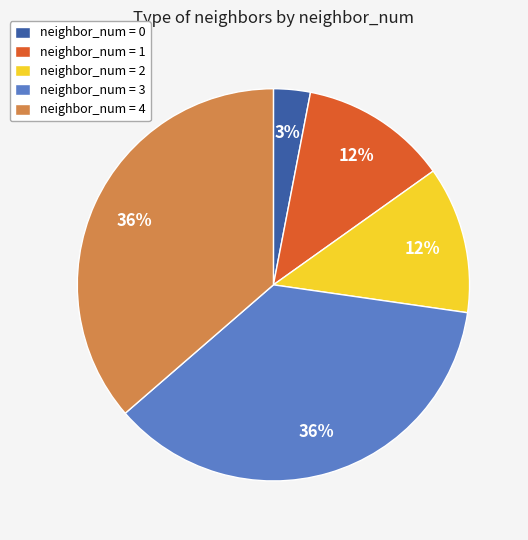

What is the smallest slice in the pie chart?

neighbor_num = 0